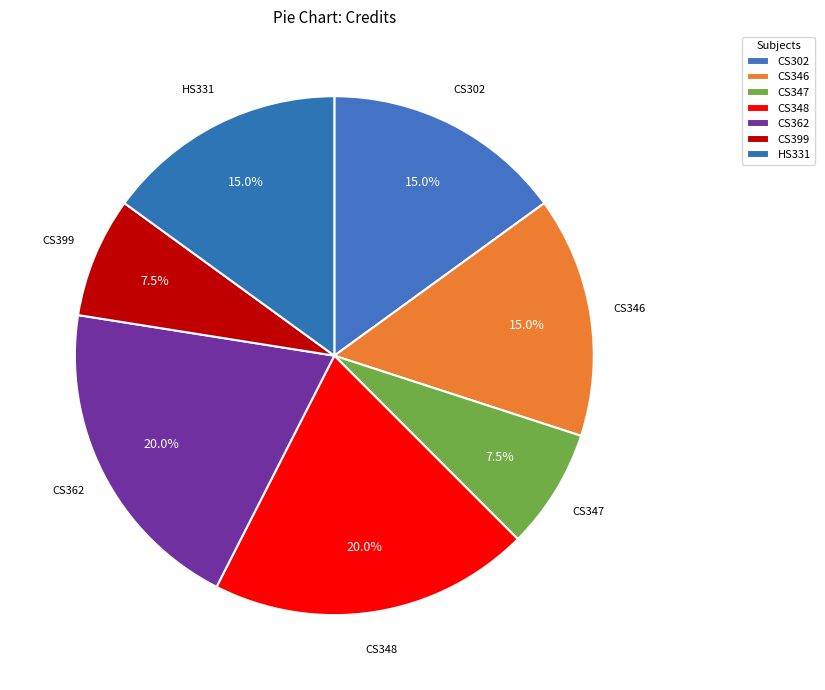

Count the number of slices in the pie.

7